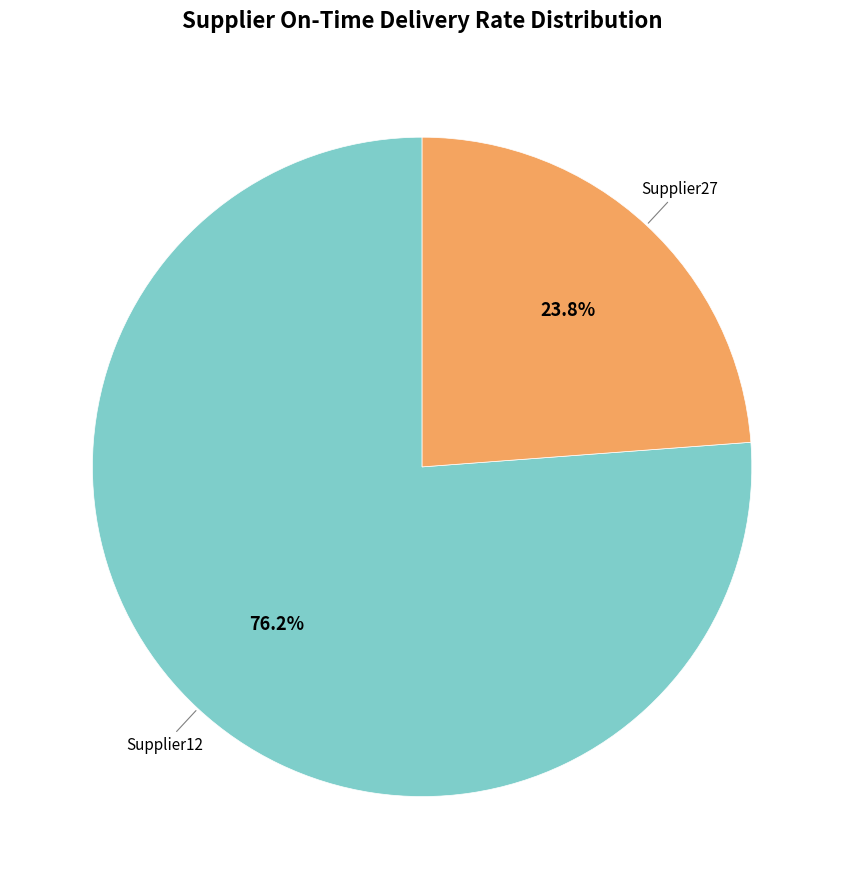

Is there a majority slice in this chart?

Yes